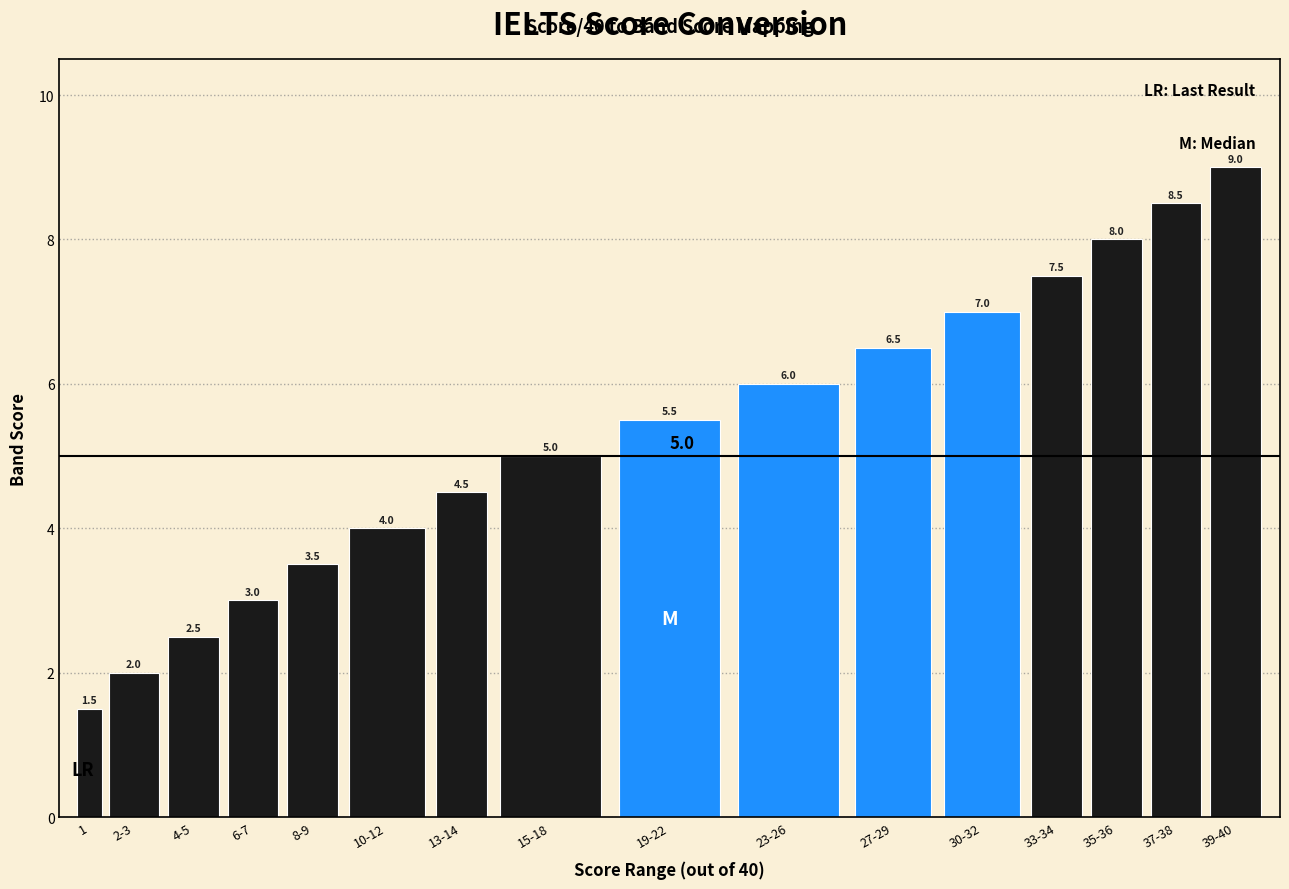

Reading right to left, list all the values displayed in this chart.

39-40=9.0	37-38=8.5	35-36=8.0	33-34=7.5	30-32=7.0	27-29=6.5	23-26=6.0	19-22=5.5	15-18=5.0	13-14=4.5	10-12=4.0	8-9=3.5	6-7=3.0	4-5=2.5	2-3=2.0	1=1.5